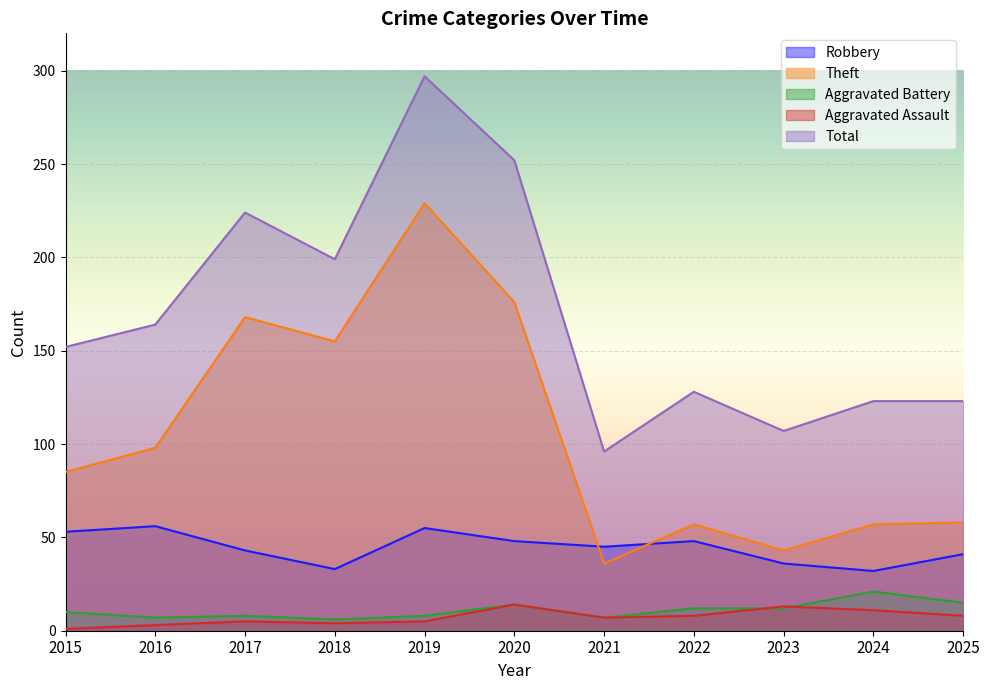

Rank the series by their maximum value, from highest to lowest.

Total, Theft, Robbery, Aggravated Battery, Aggravated Assault